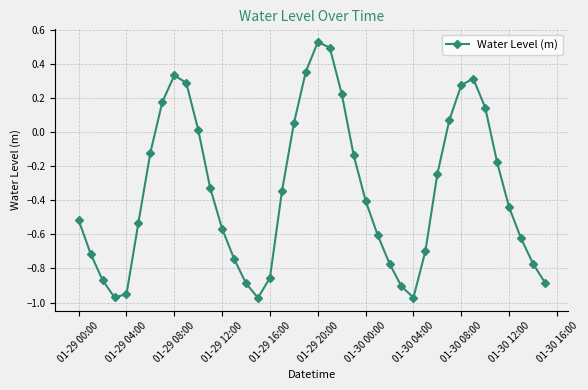

What is the difference between the maximum and minimum values?

1.5